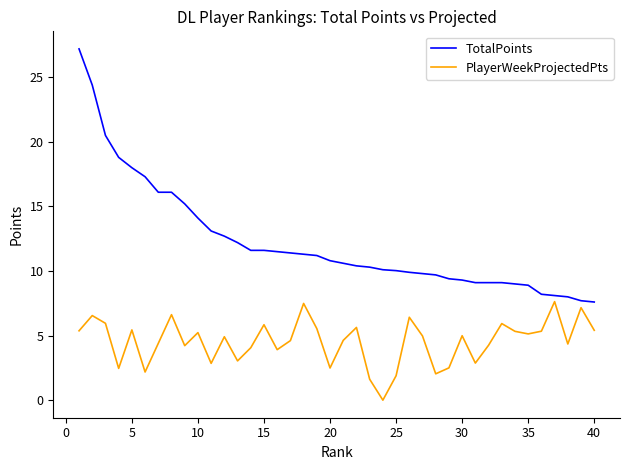

Which series has the largest total across all categories?

TotalPoints